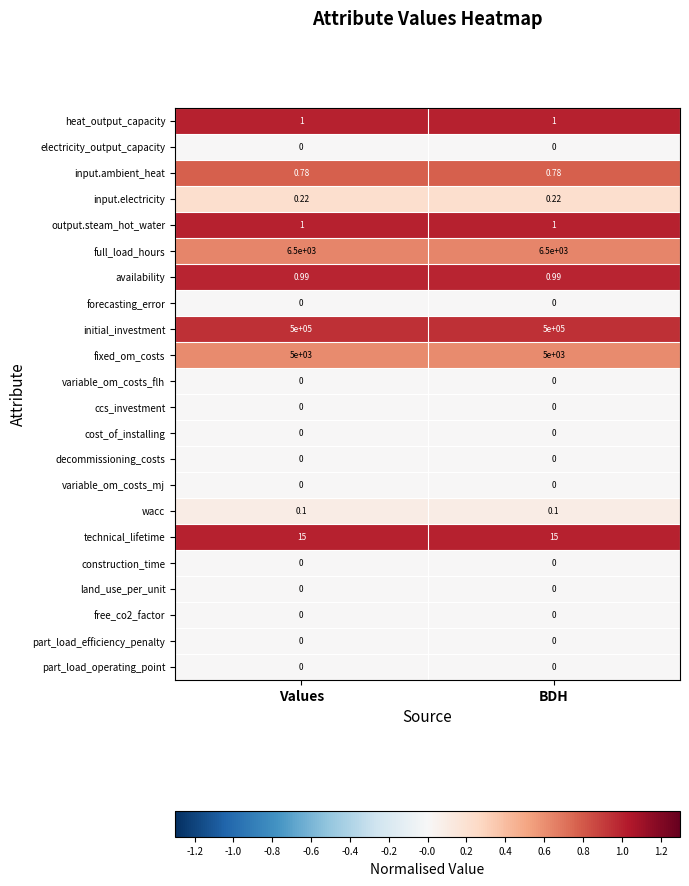

Which series has the largest total across all categories?

initial_investment